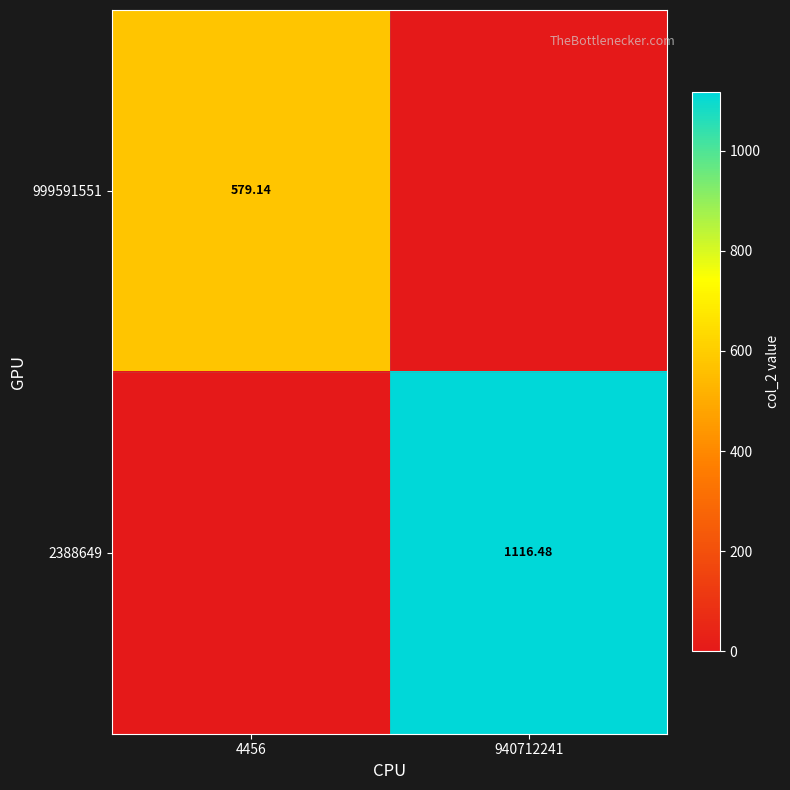

Is the value of 2388649 at 940712241 greater than the value of 999591551 at 4456?

Yes